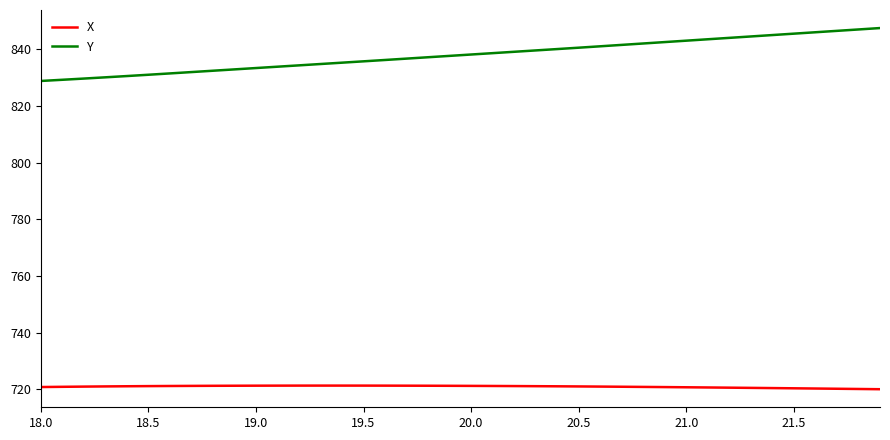

Which series has the largest total across all categories?

Y